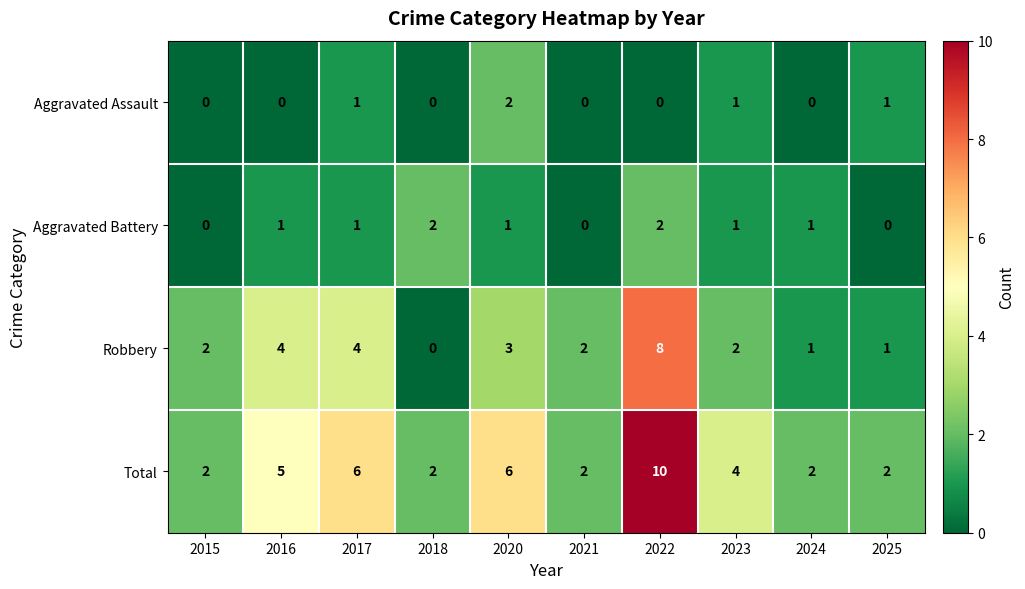

True or false: Aggravated Battery has a value of 1 at 2025.

False